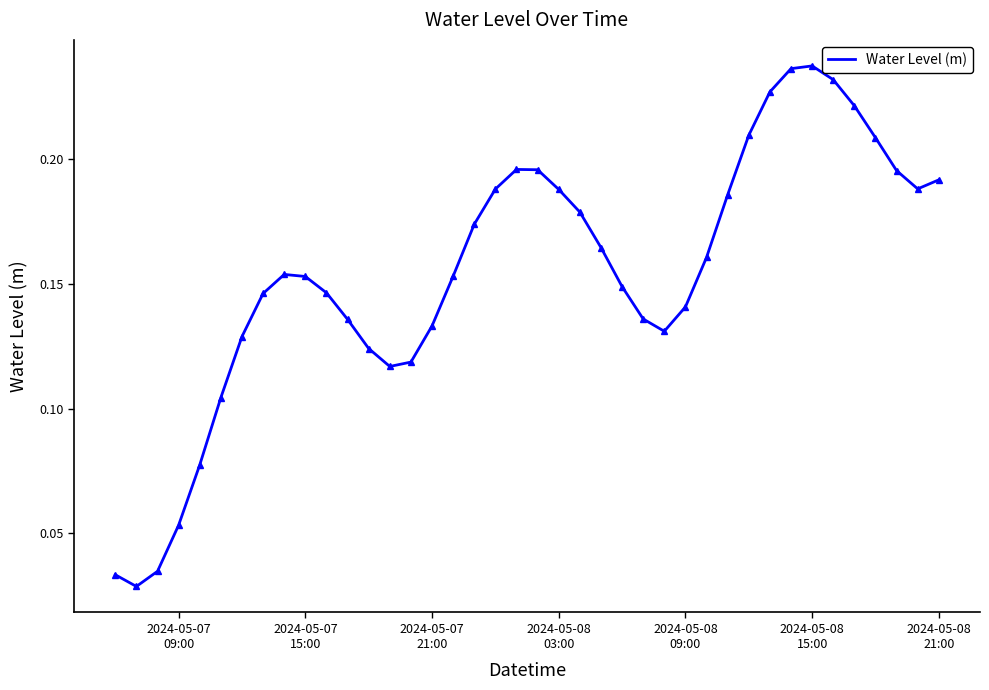

Does the chart have visible grid lines?

No